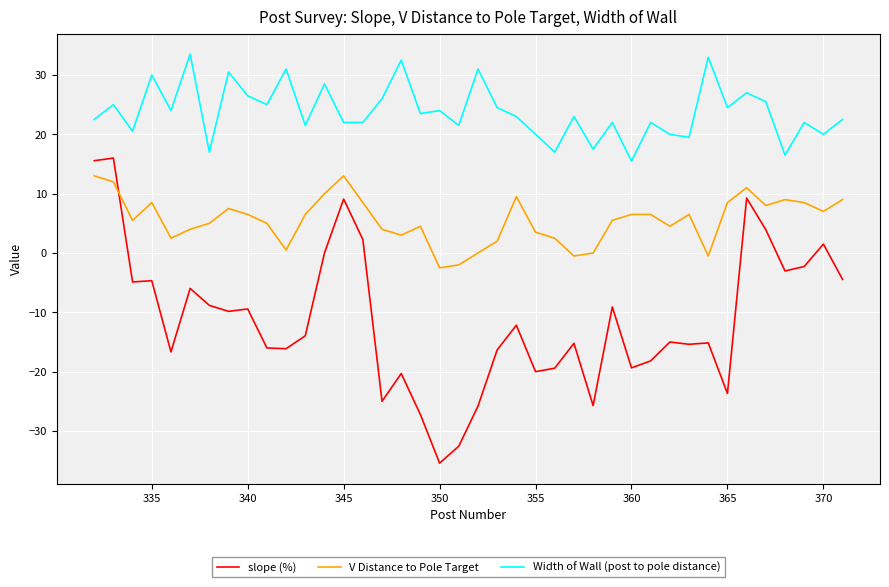

Is this an area chart (filled region under the line)?

No